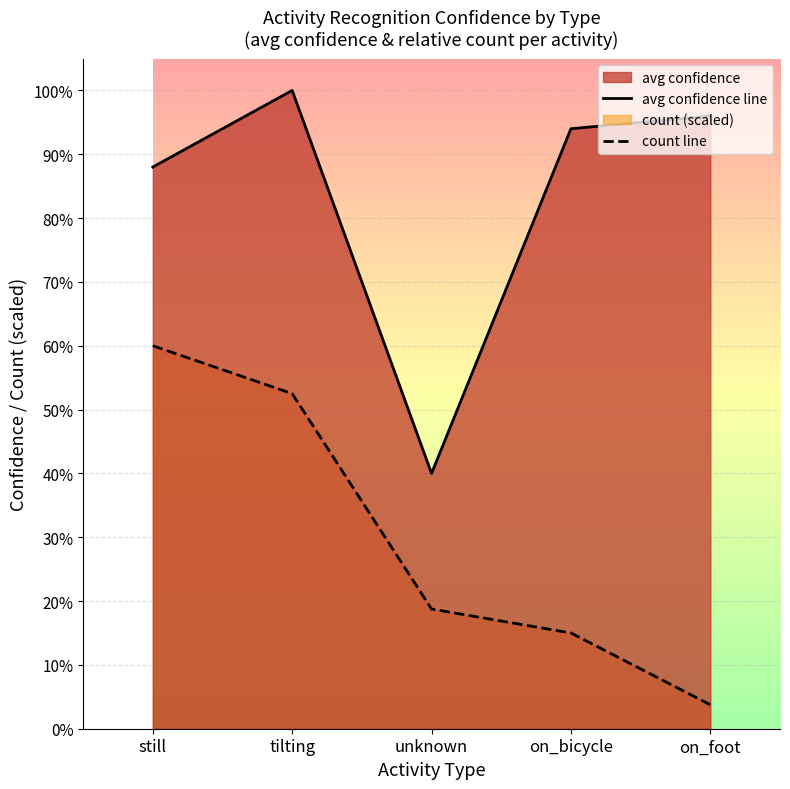

What is the value of the count line point at the 1st from the left?

60.0